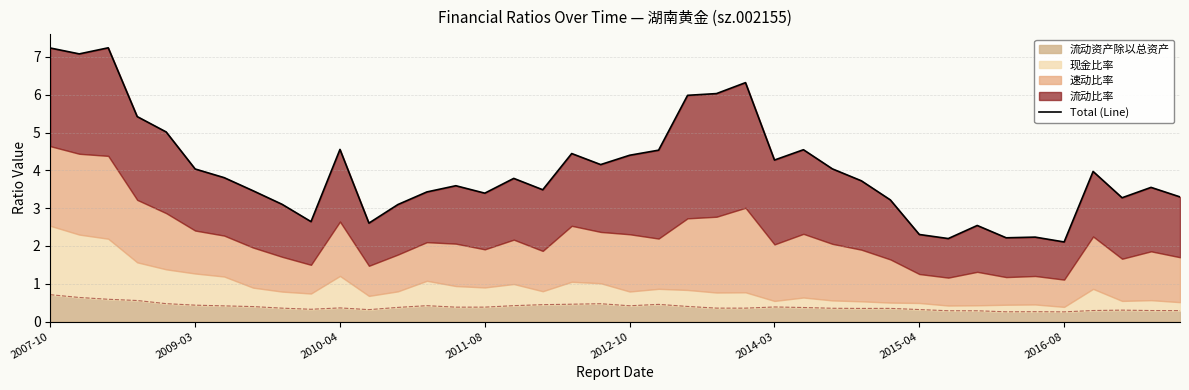

How many points are lower than both their immediate neighbors (excluding endpoints)?

11